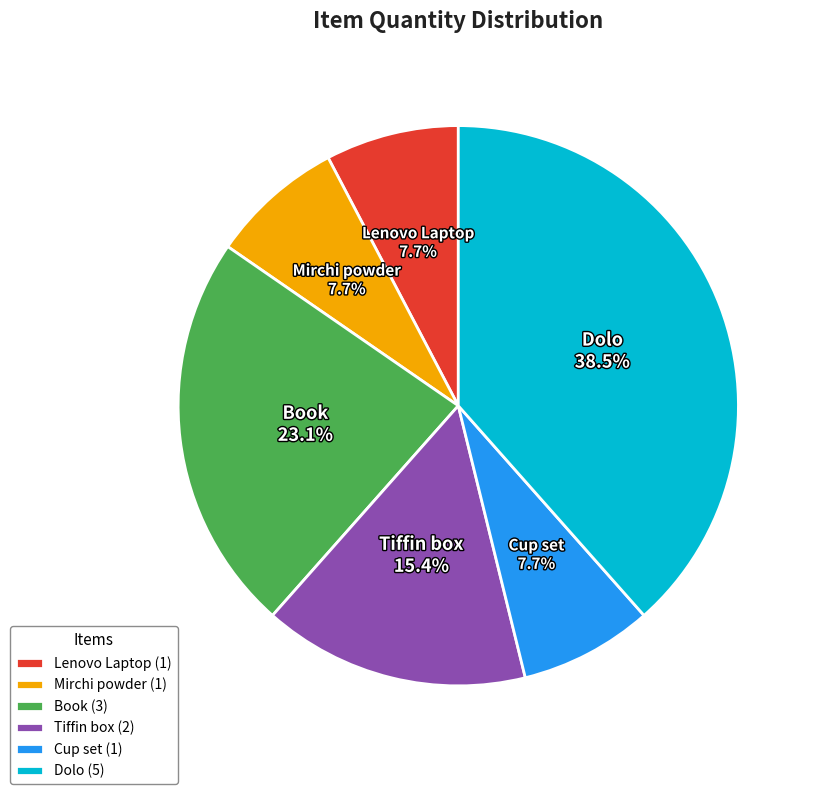

True or false: Cup set accounts for 8% of the total.

True